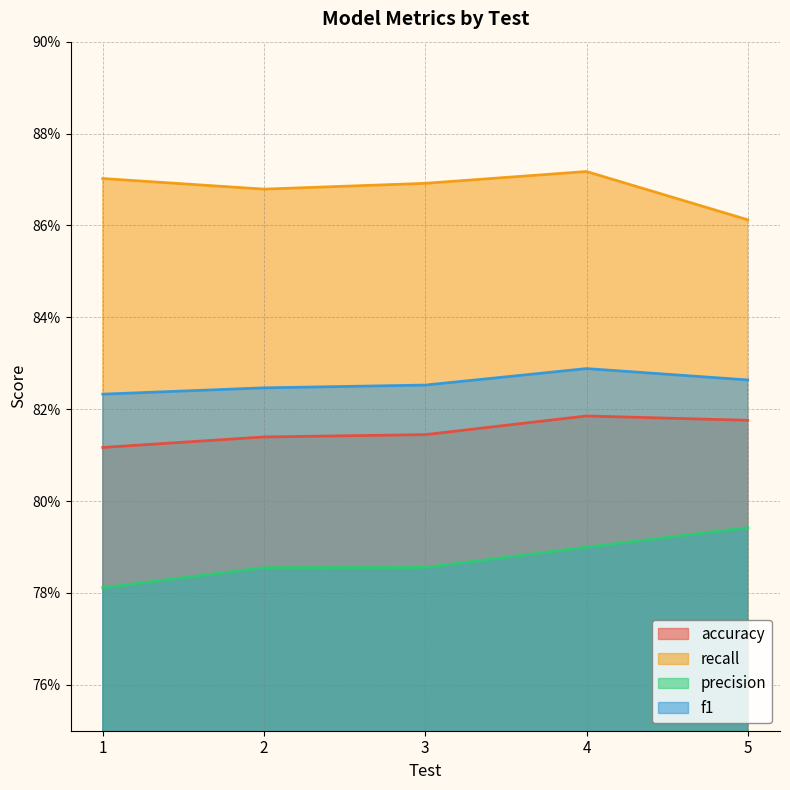

How many series are shown in this chart?

4